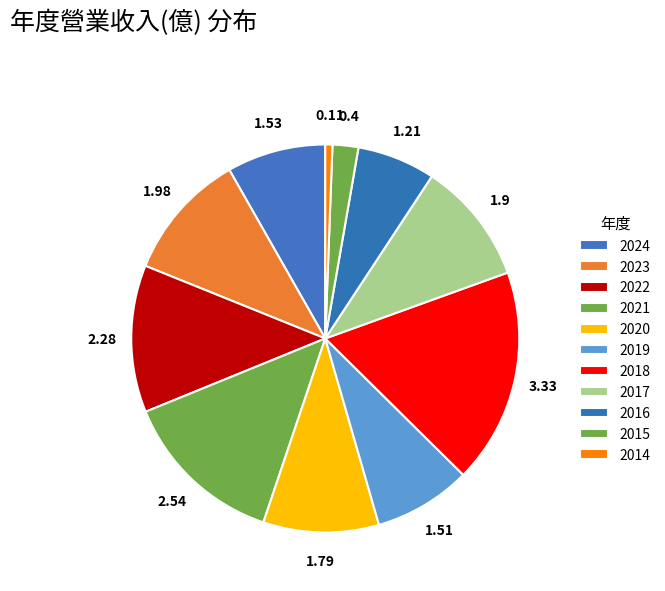

What is the ratio of the value at 2020 to the value at 2022?

0.8